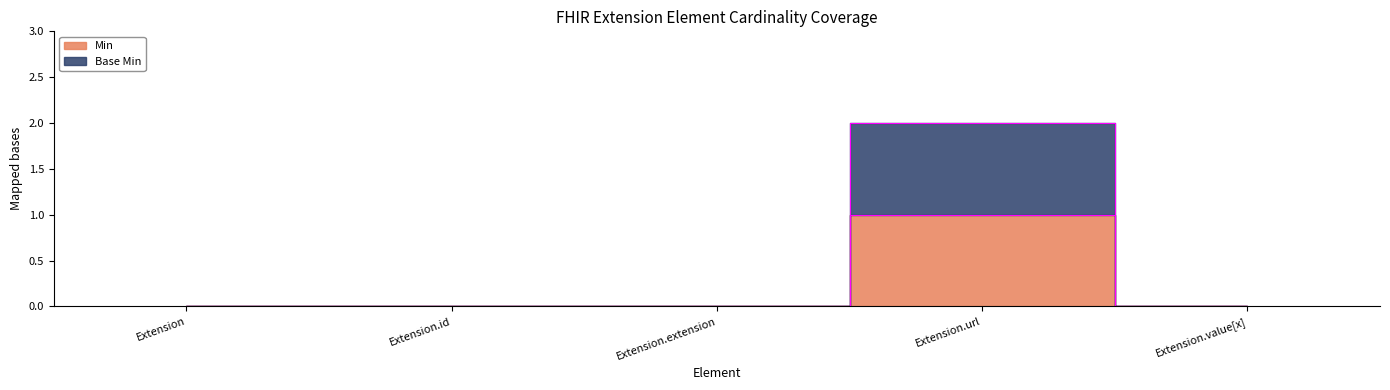

How many values in the Min series exceed 0?

1